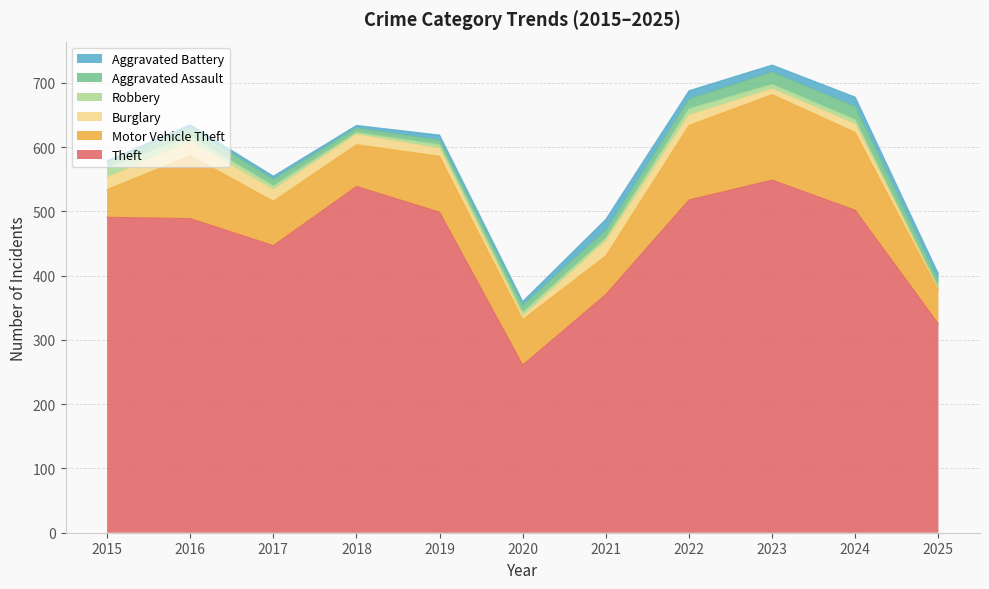

Read the Burglary value at 2017, to the nearest 5.

20